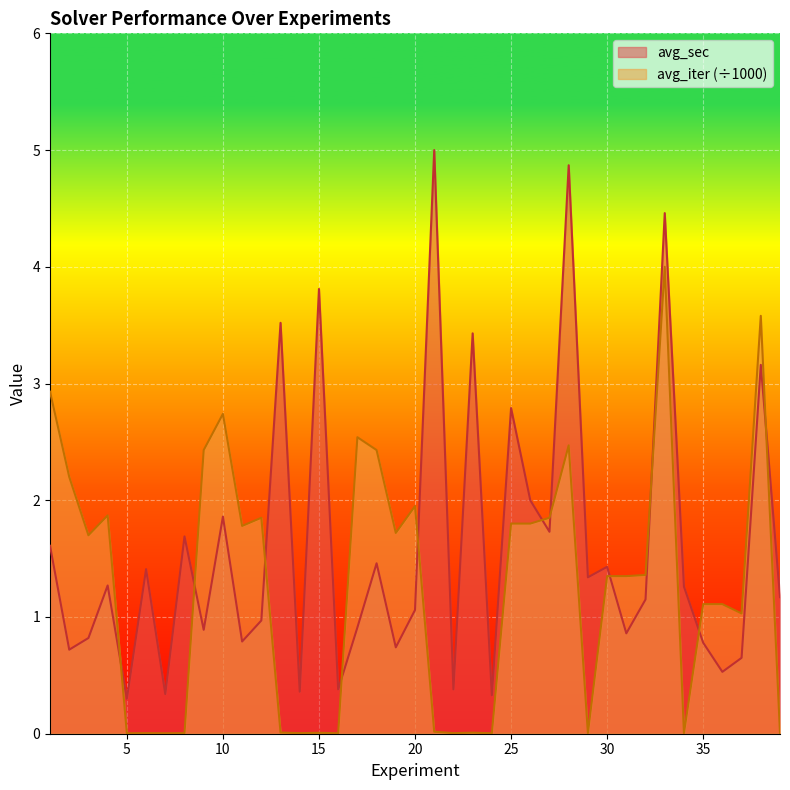

Which category has the highest value in the avg_sec series?

21